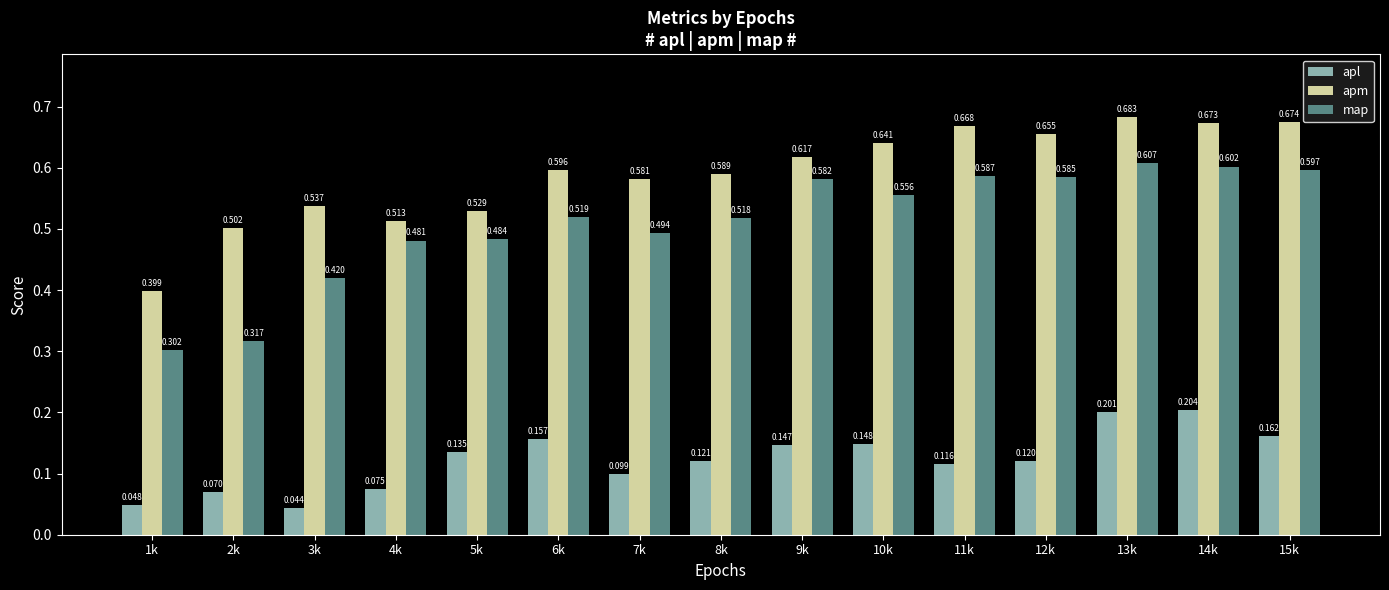

Which series has the largest range (max minus min)?

map